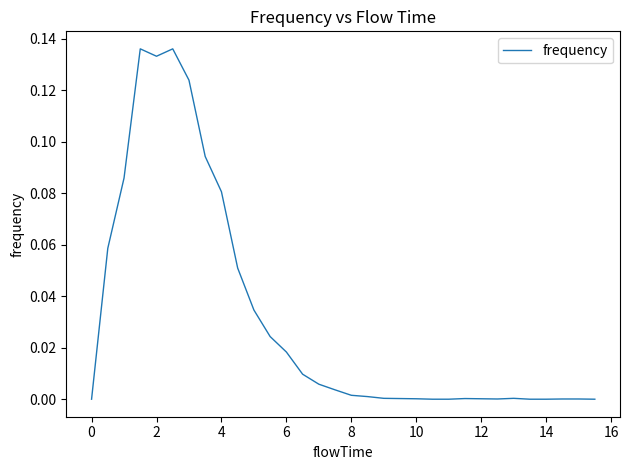

What is the greatest value displayed?

0.1